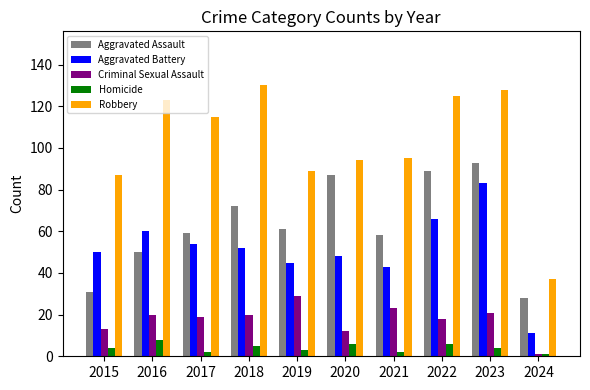

How many series are shown in this chart?

5